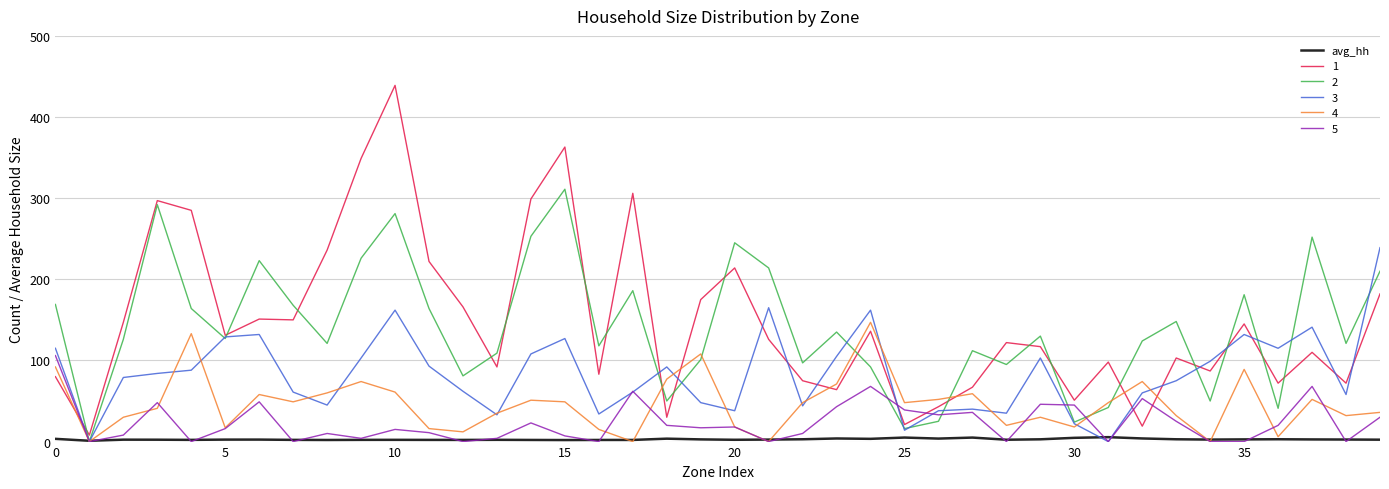

Is this an area chart (filled region under the line)?

No